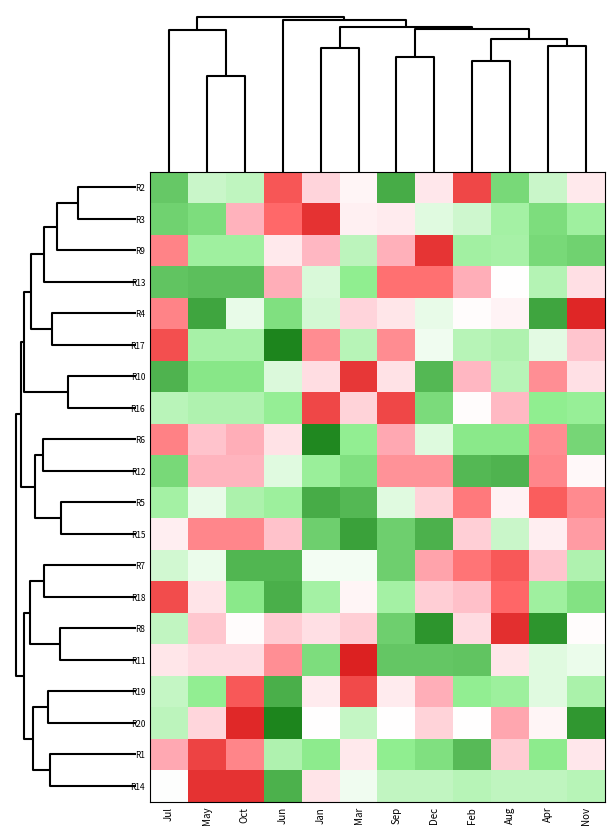

What is the total value across all series at Apr?

-3.0